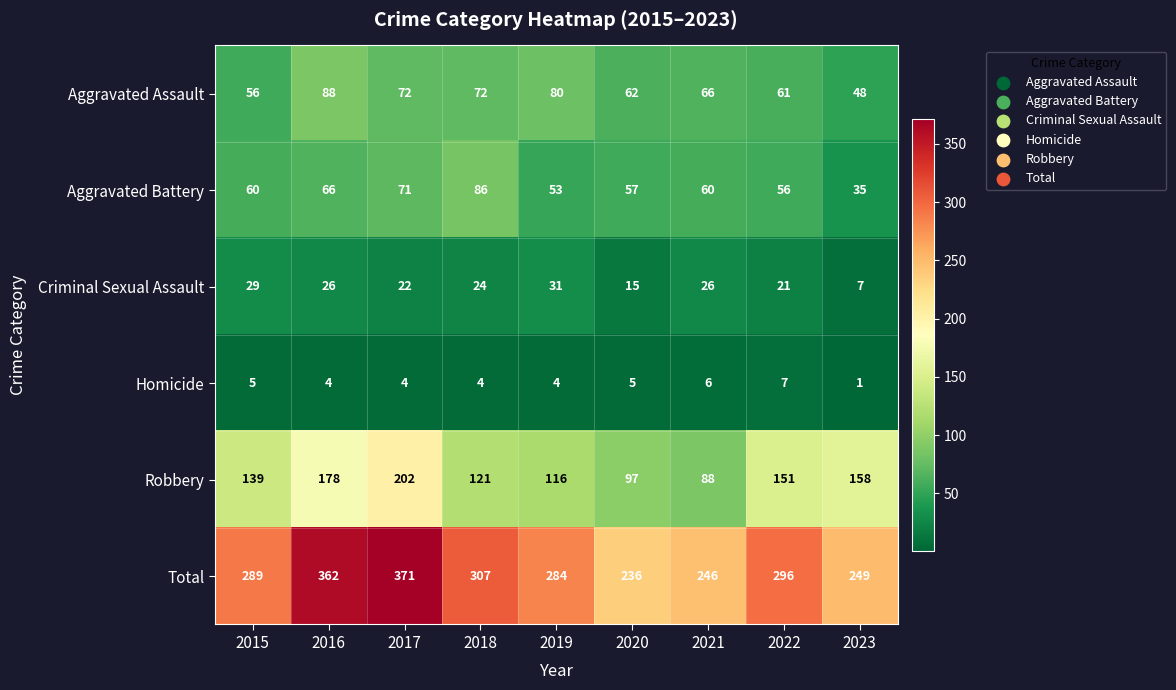

At which label is Robbery closest to 145?

2015